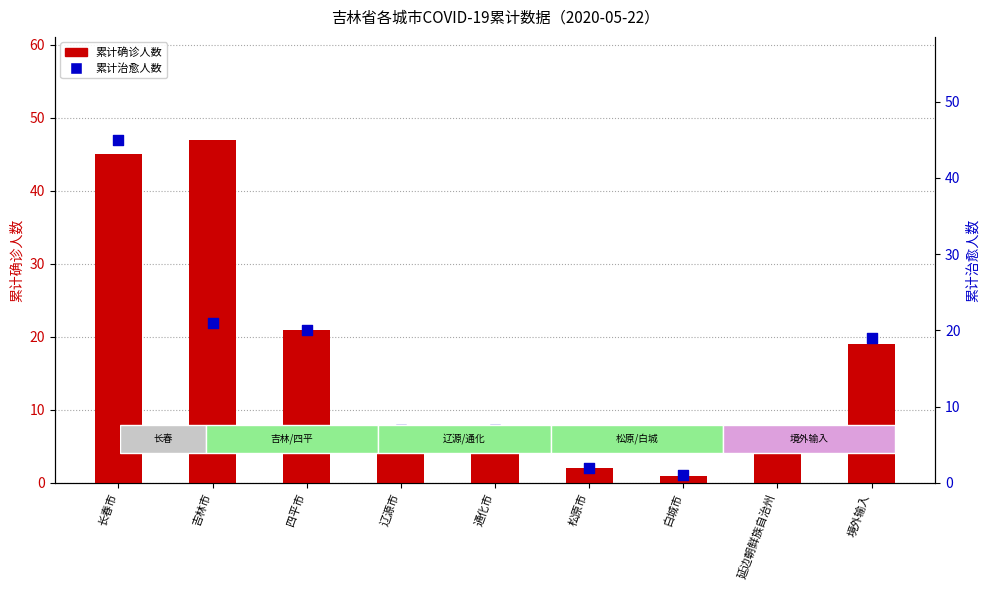

What are all the series names shown in the legend?

累计确诊人数, 累计治愈人数